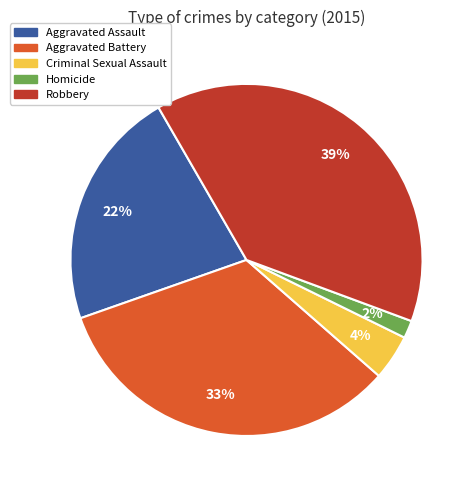

Count the number of slices in the pie.

5